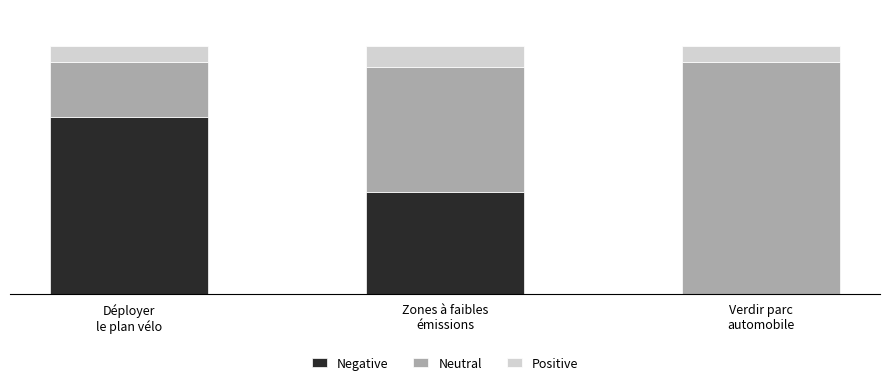

Between Verdir parc
automobile and Déployer
le plan vélo, which is larger?

Déployer
le plan vélo